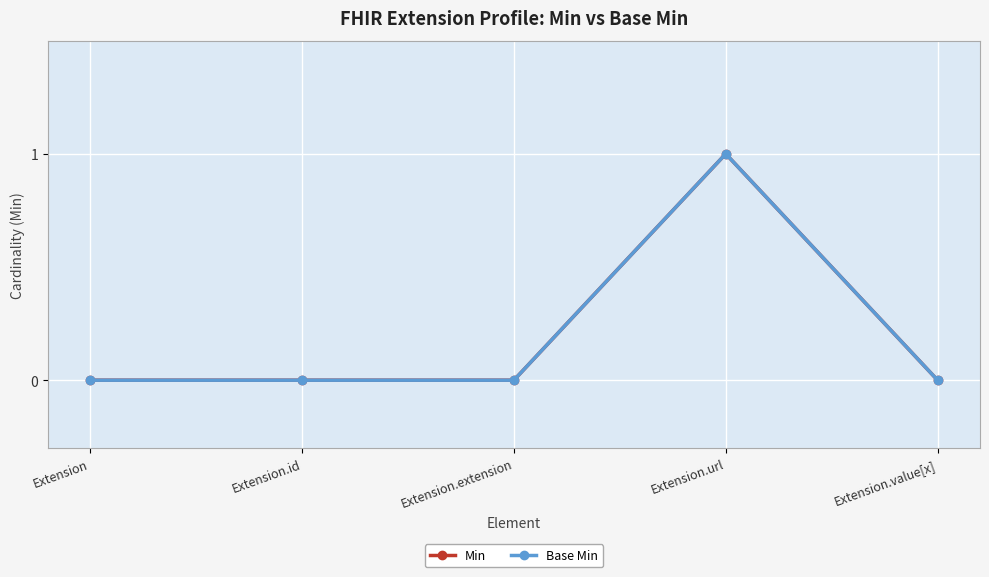

Does the chart have visible grid lines?

Yes